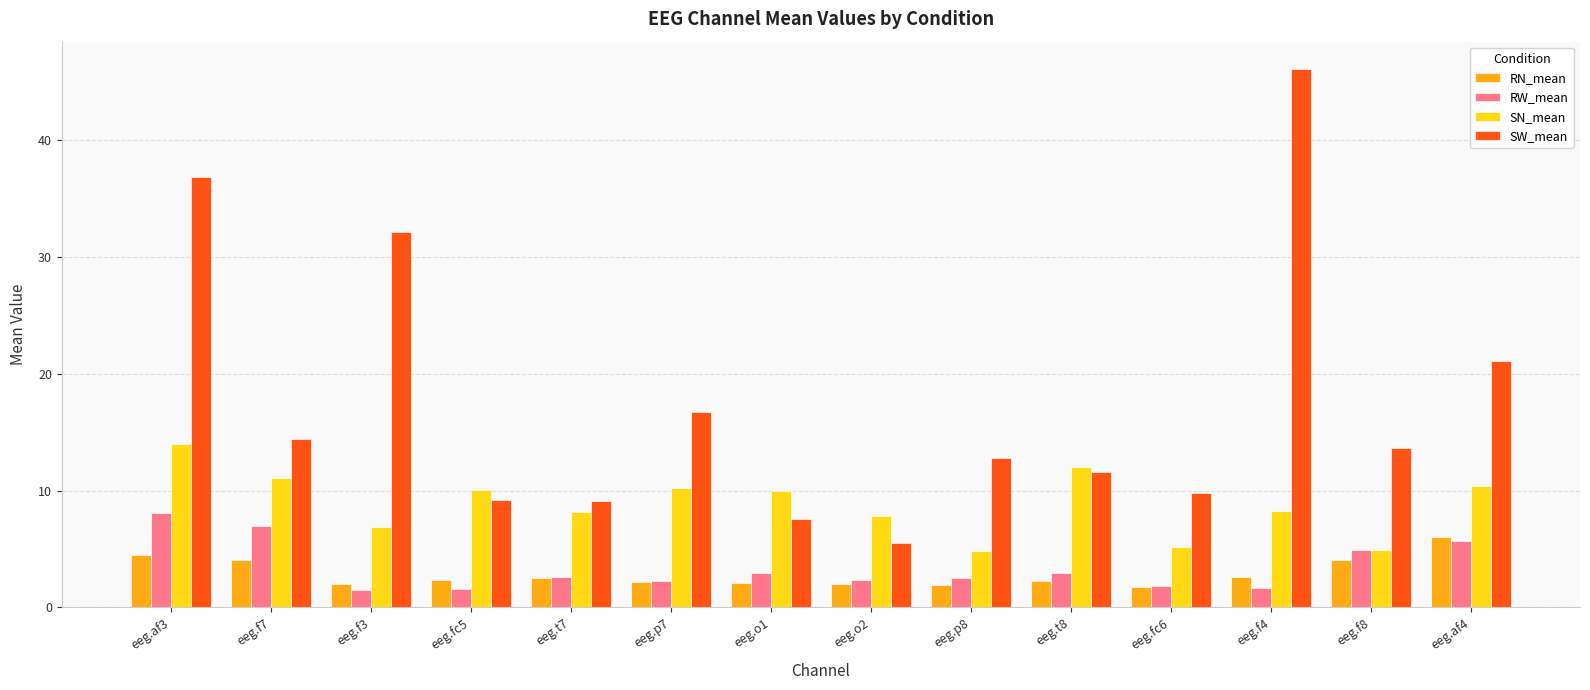

True or false: SW_mean has a value of 16.7 at eeg.p7.

True